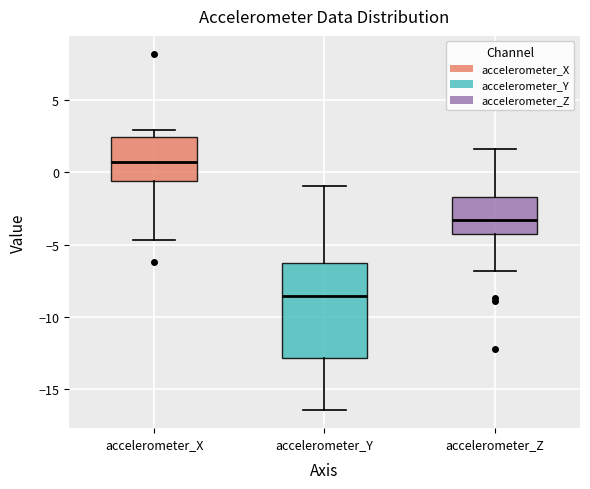

Reading left to right, read every box against the y-axis: the position of its median line, the range the box covers, and the ends of its whiskers. The values are not printed on the chart, so give them approximately, as read against the axis.

accelerometer_X: median 1.0, box -0.5 to 2.5, whiskers -4.5 to 3.0
accelerometer_Y: median -8.5, box -13.0 to -6.5, whiskers -16.5 to -1.0
accelerometer_Z: median -3.5, box -4.5 to -1.5, whiskers -7.0 to 1.5